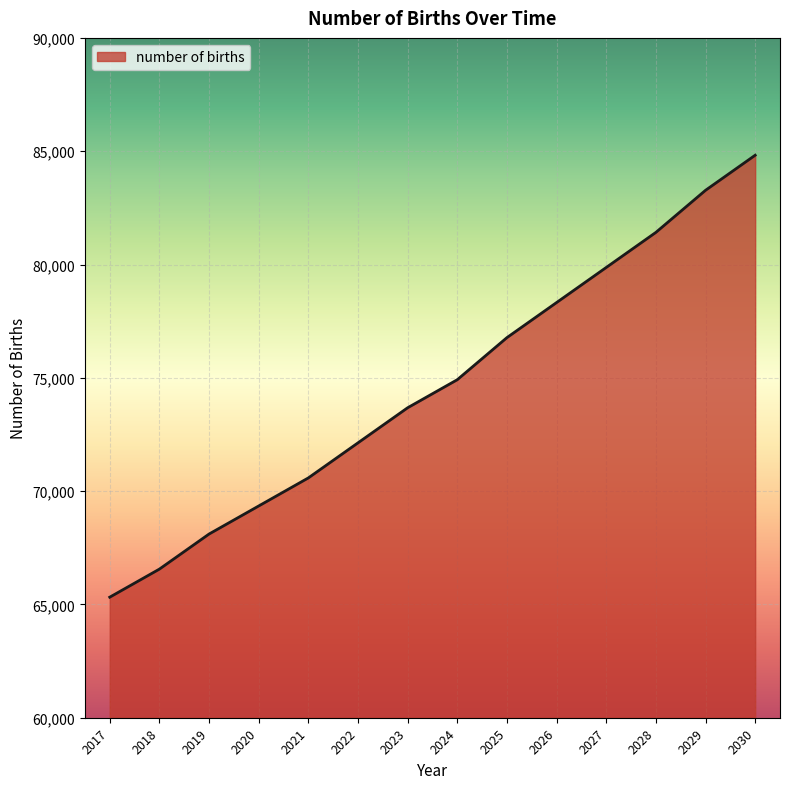

What is the approximate value at 2023?

73677.9